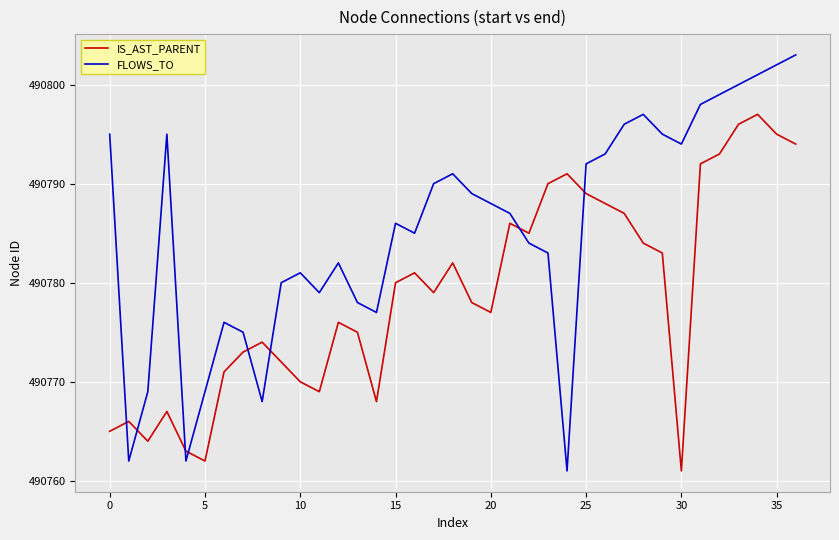

What is the maximum value for IS_AST_PARENT?

490797